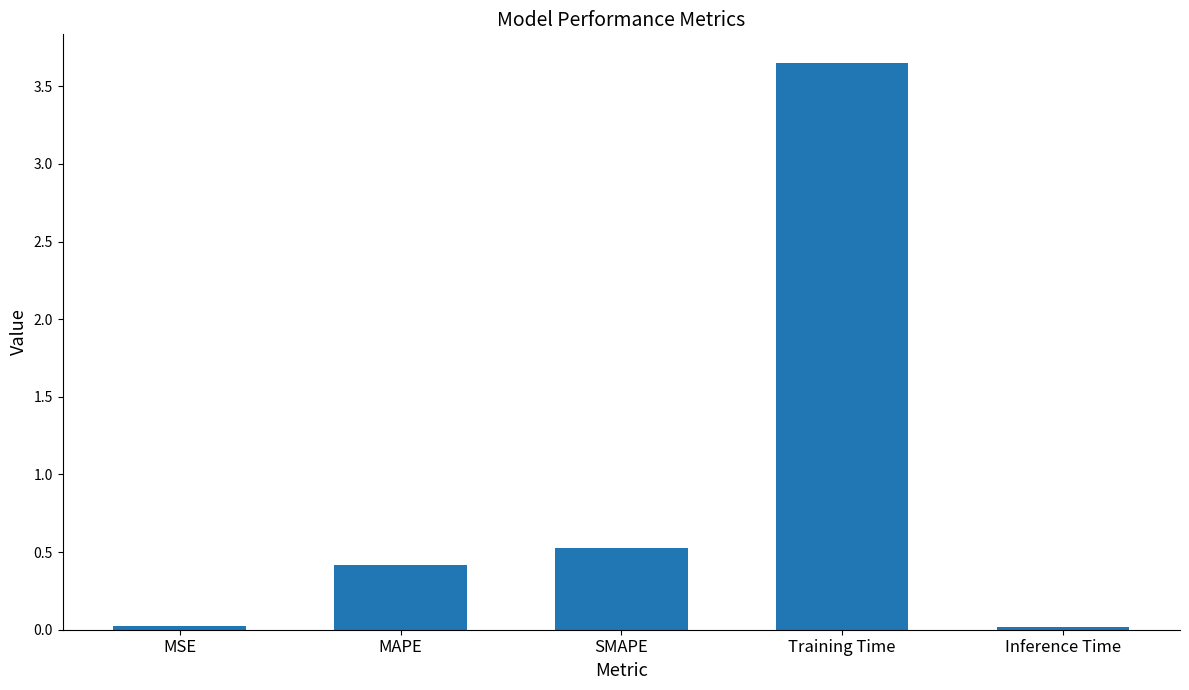

What is the average value?

0.9